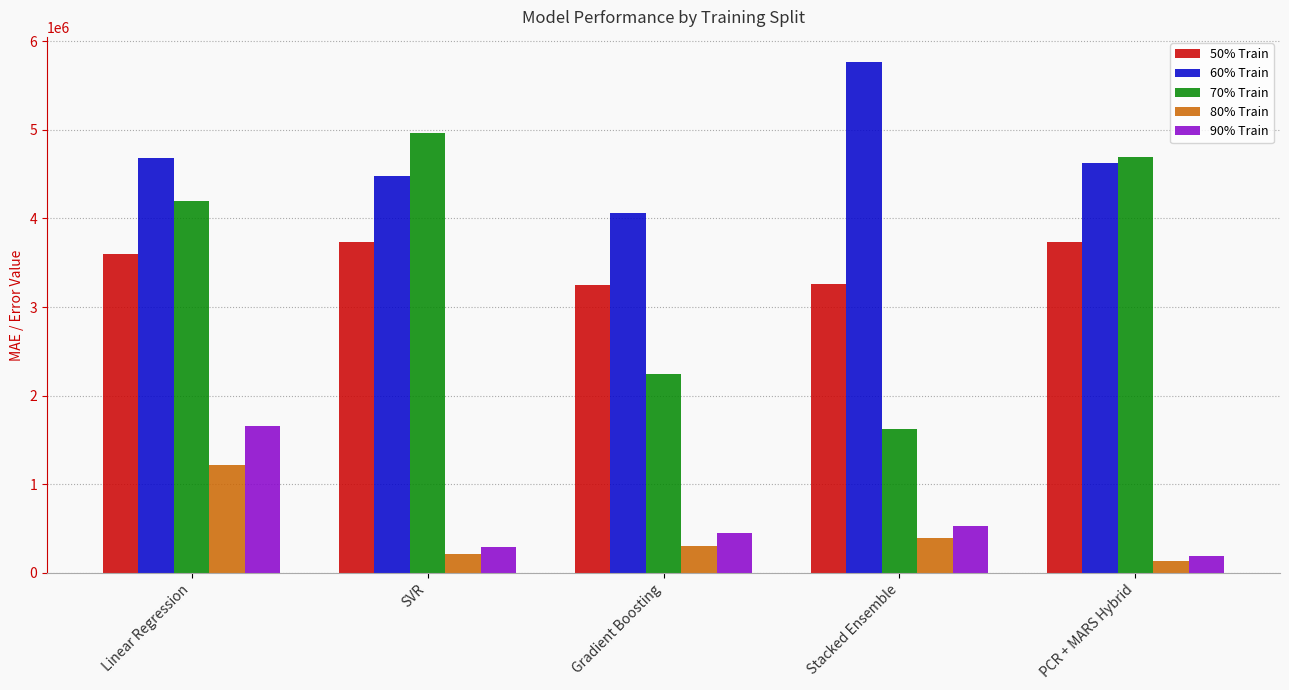

What is the label of the 1st bar from the left?

Linear Regression